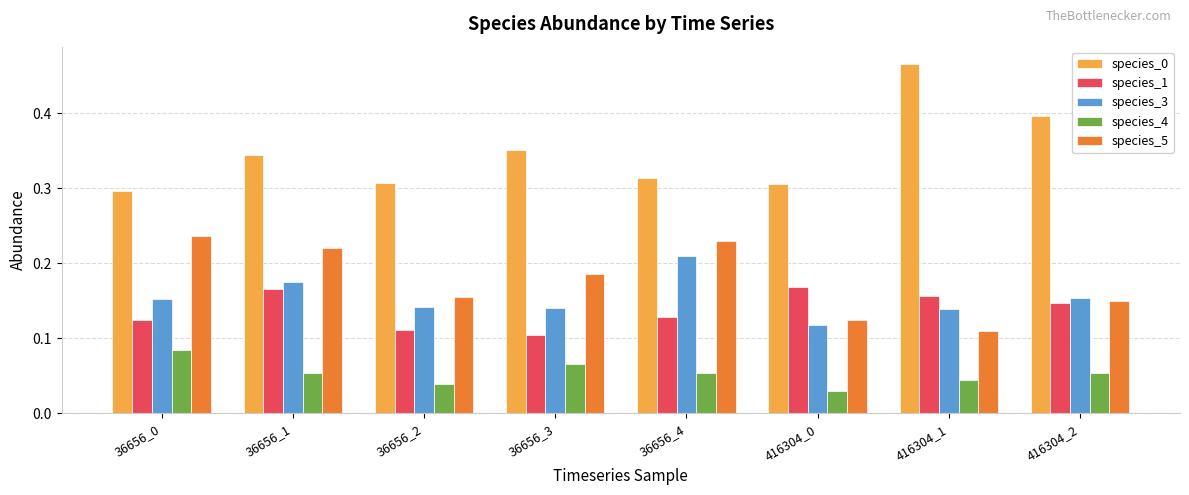

How many species_5 values are between 0 and 1?

8